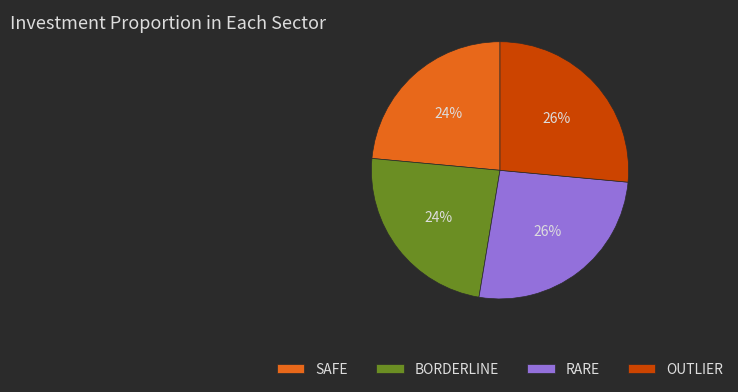

What percentage is the RARE slice, to the nearest percent?

26%